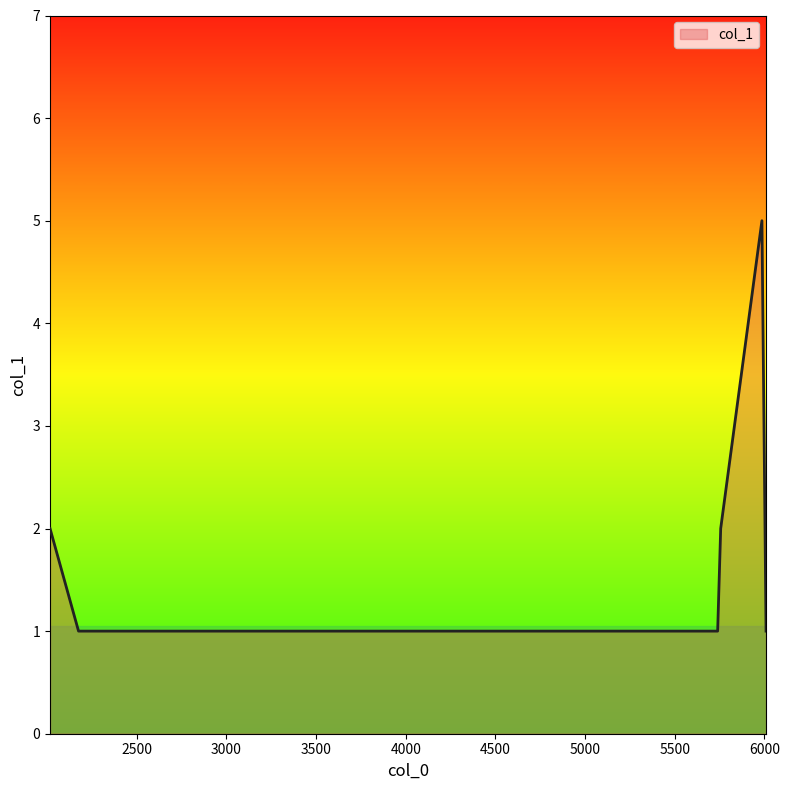

What is the difference between the maximum and minimum values?

4